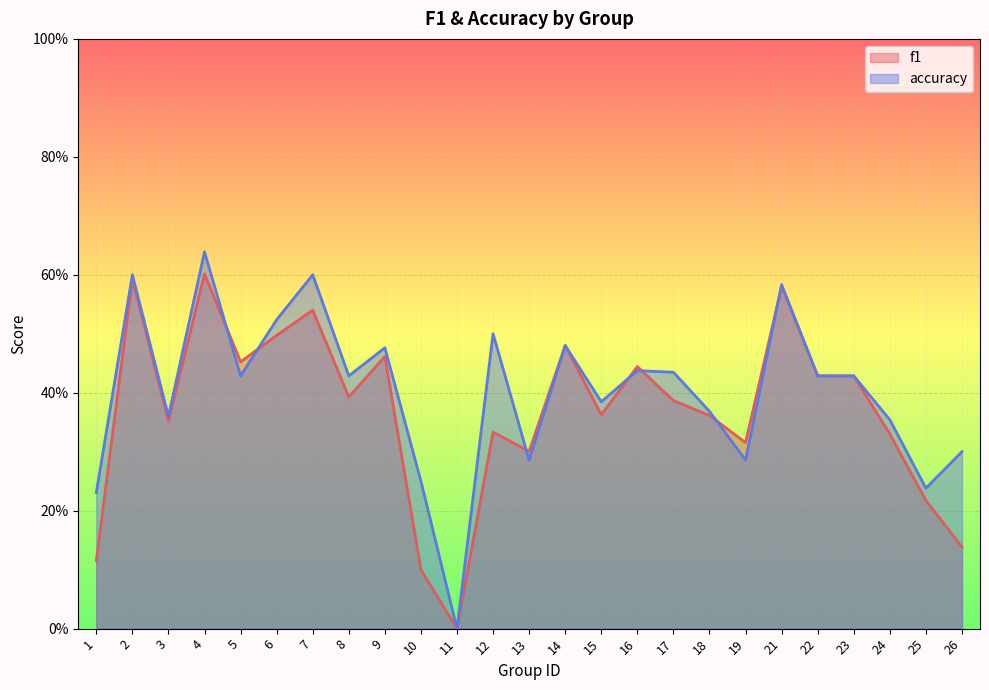

Which category has the highest value across all series?

4